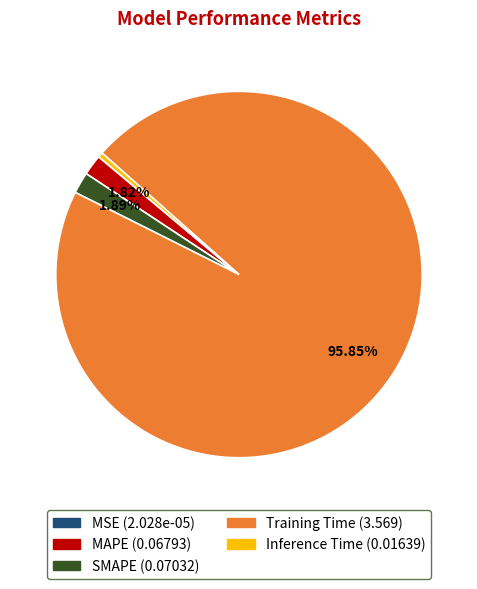

To the nearest percent, what is the average slice percentage?

20%